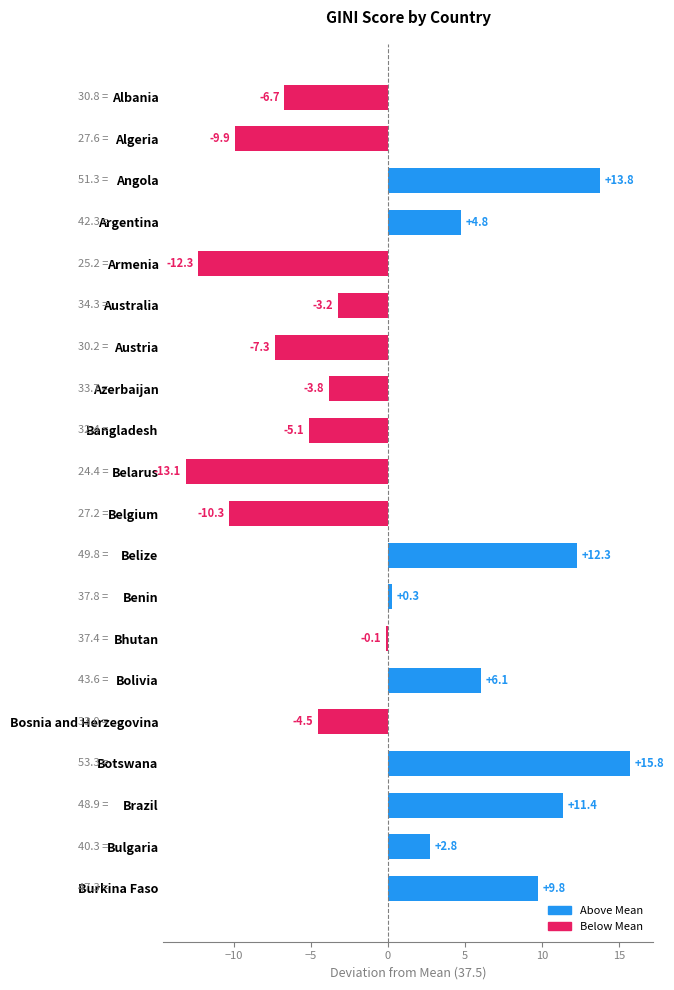

The value at Bangladesh is -5.1. True or false?

True